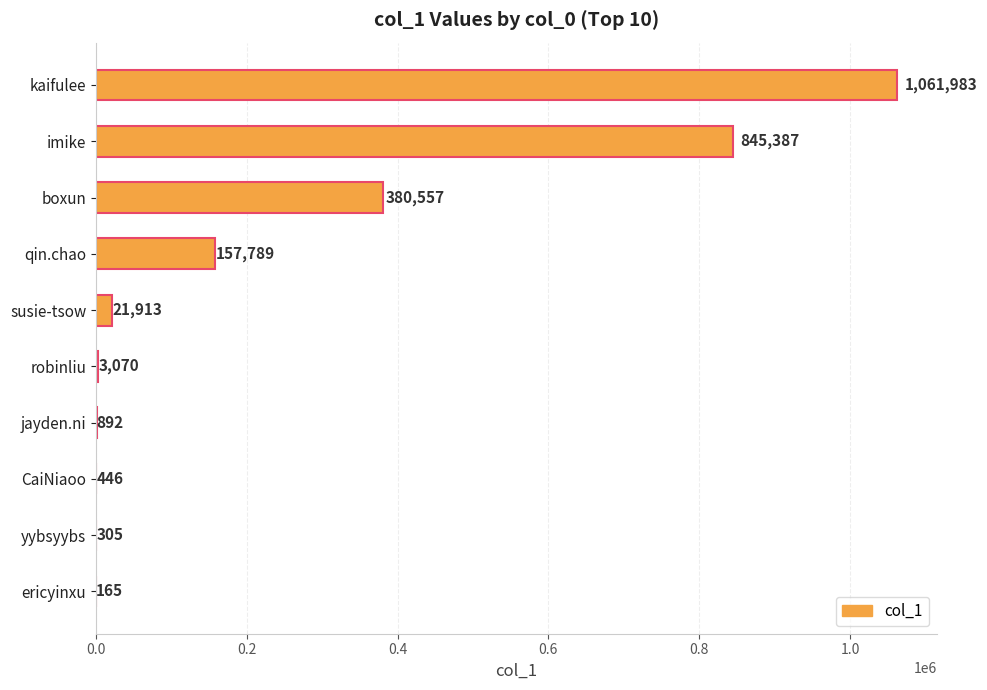

What is the maximum value shown in the chart?

1061983